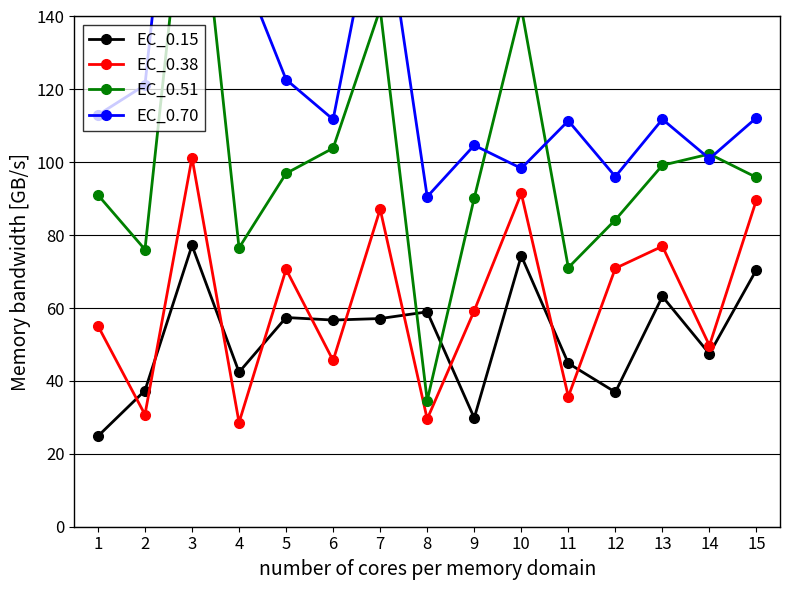

True or false: EC_0.51 has more than 2 points higher than both neighbors.

True